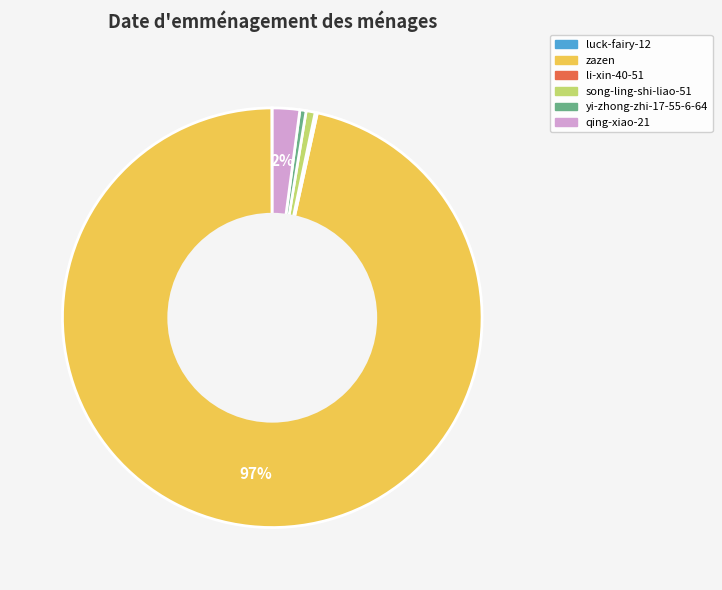

Is it true that qing-xiao-21 is 2% of the pie?

True